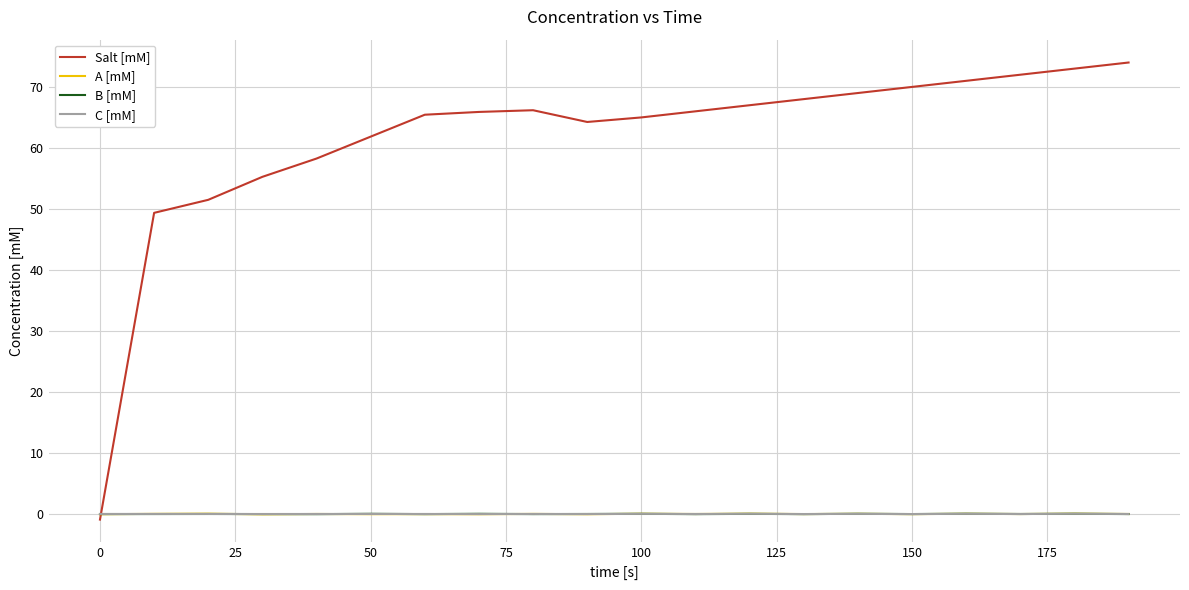

What is the greatest value displayed?

74.0